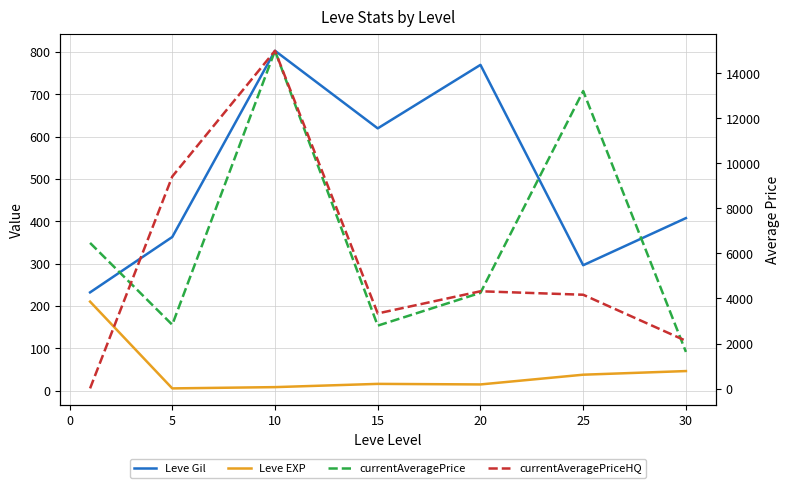

The currentAveragePrice series shows 2682.6 at 25. True or false?

False